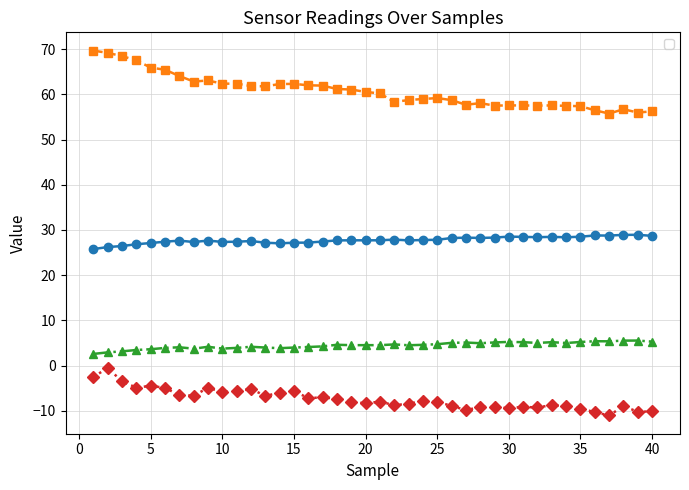

What is the value of the _hum_diff point at the 29th from the left?

-9.2